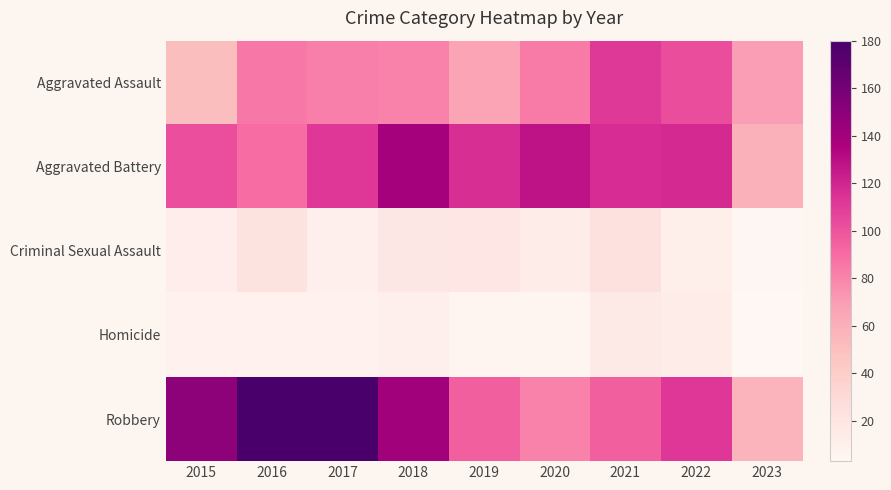

List the series in order of their peak value, lowest first.

Homicide, Criminal Sexual Assault, Aggravated Assault, Aggravated Battery, Robbery